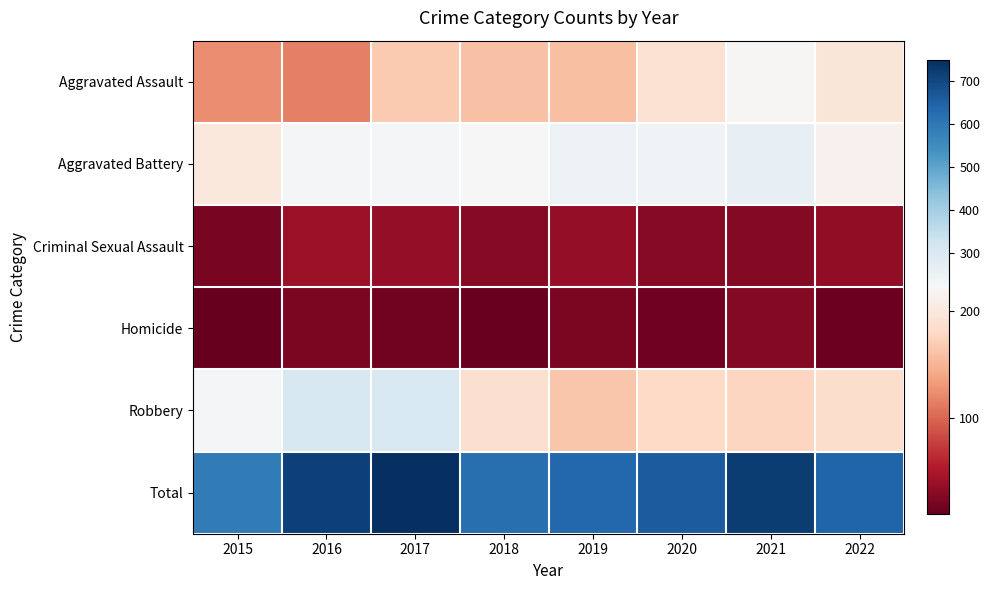

Count the number of categories in the chart.

8